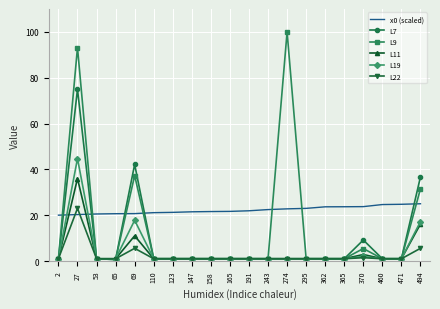

What is the highest value of the L19 series?

44.7